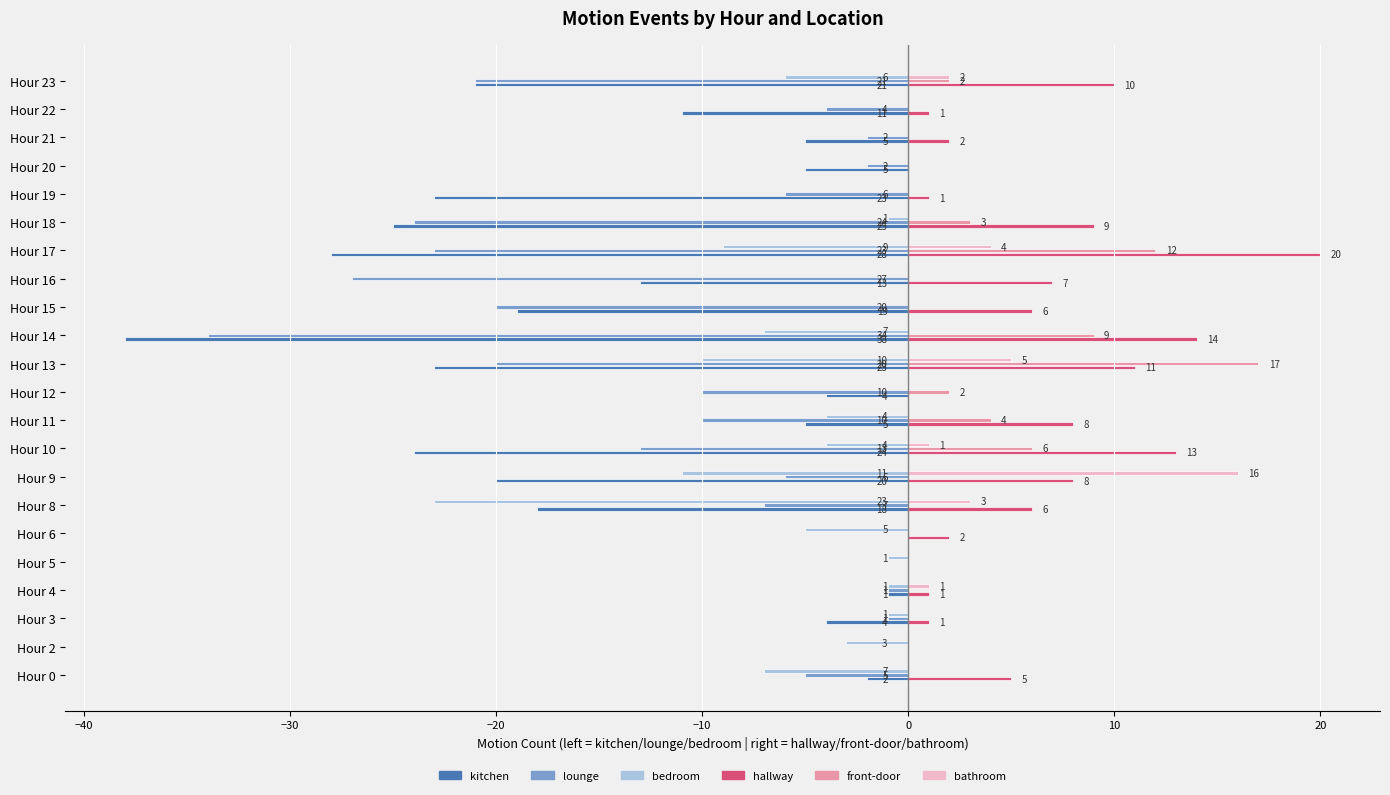

Between Hour 10 and Hour 22, which series saw the biggest shift?

kitchen